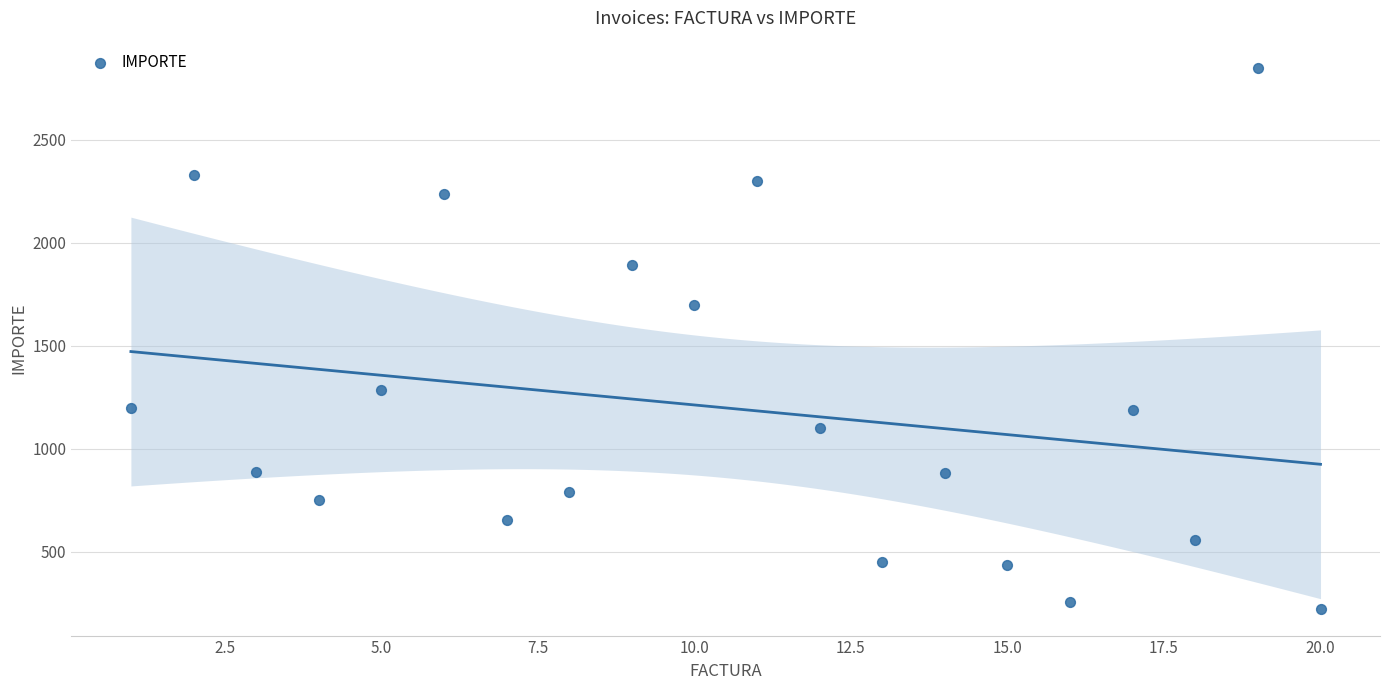

What Y value in the scatter plot is closest to 1537?

1700